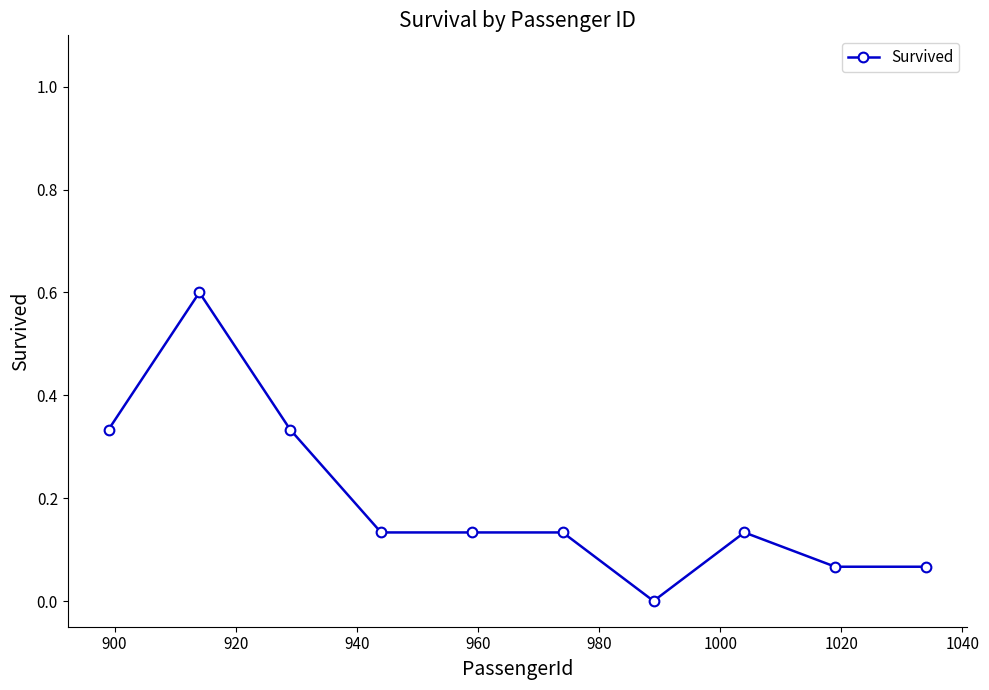

True or false: there are more than 0 points higher than both neighbors.

True